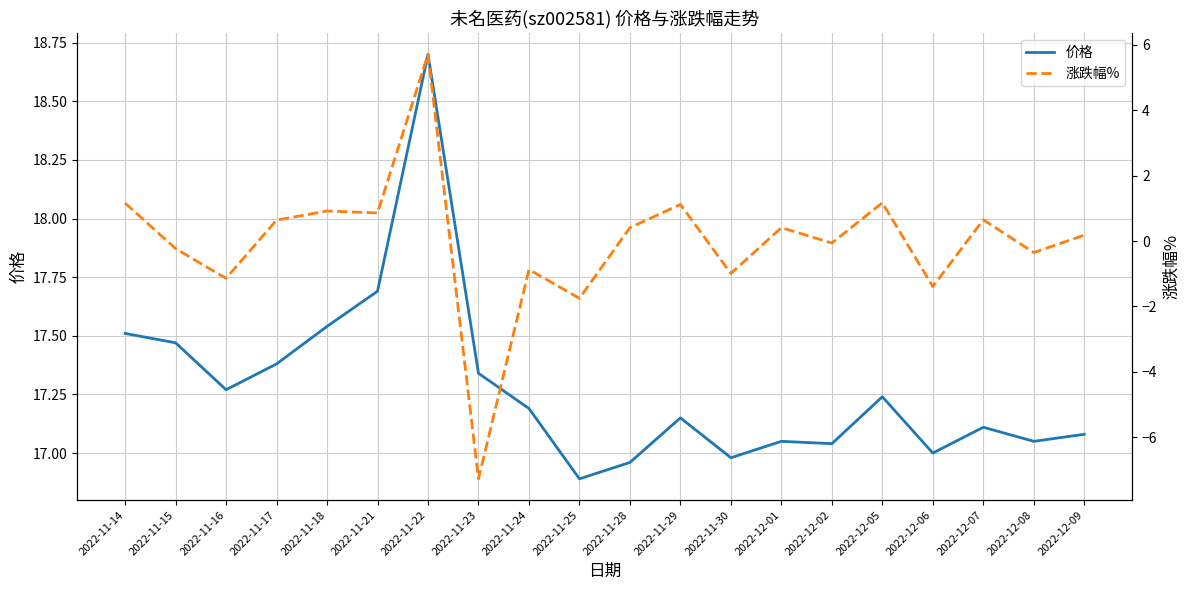

Where is 价格 nearest to the value 17?

2022-12-06